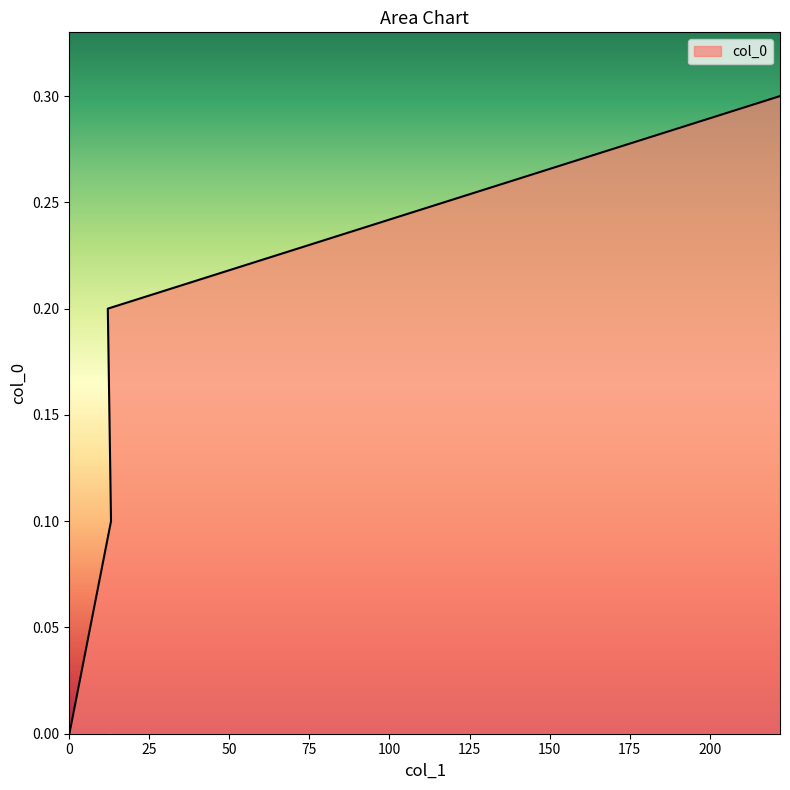

Between 0 and 222, which is larger?

222